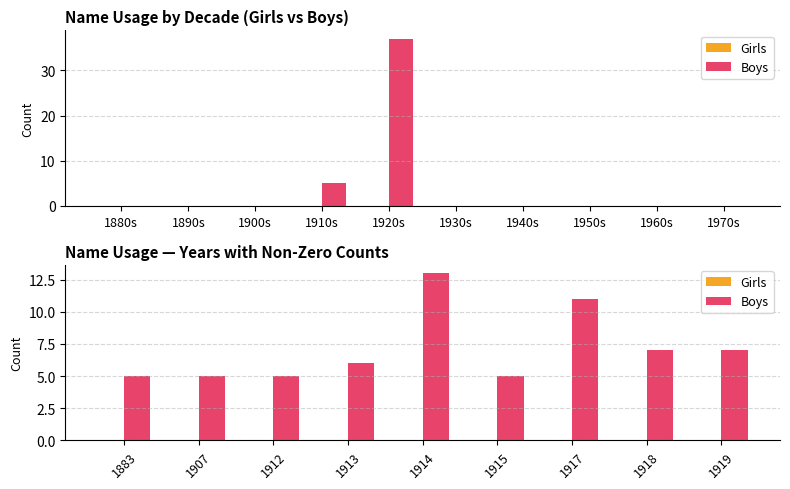

At 1912, list the series in order from largest to smallest.

Boys, Girls